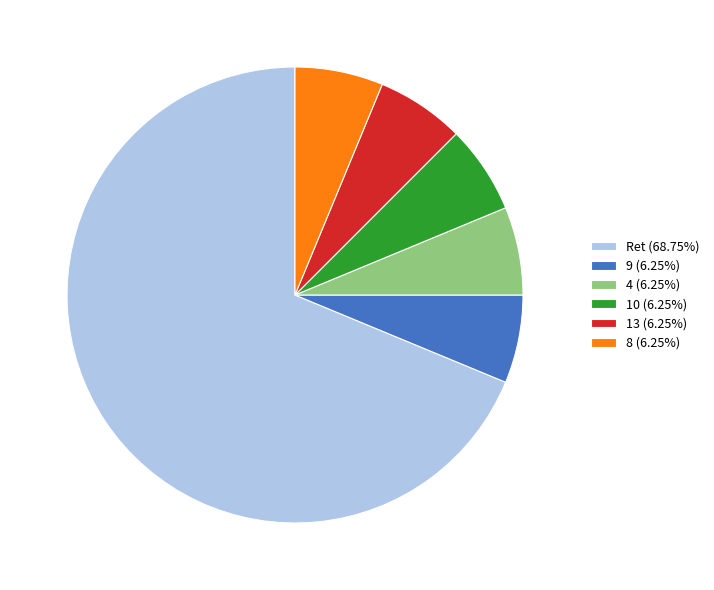

How many segments does this pie chart have?

6